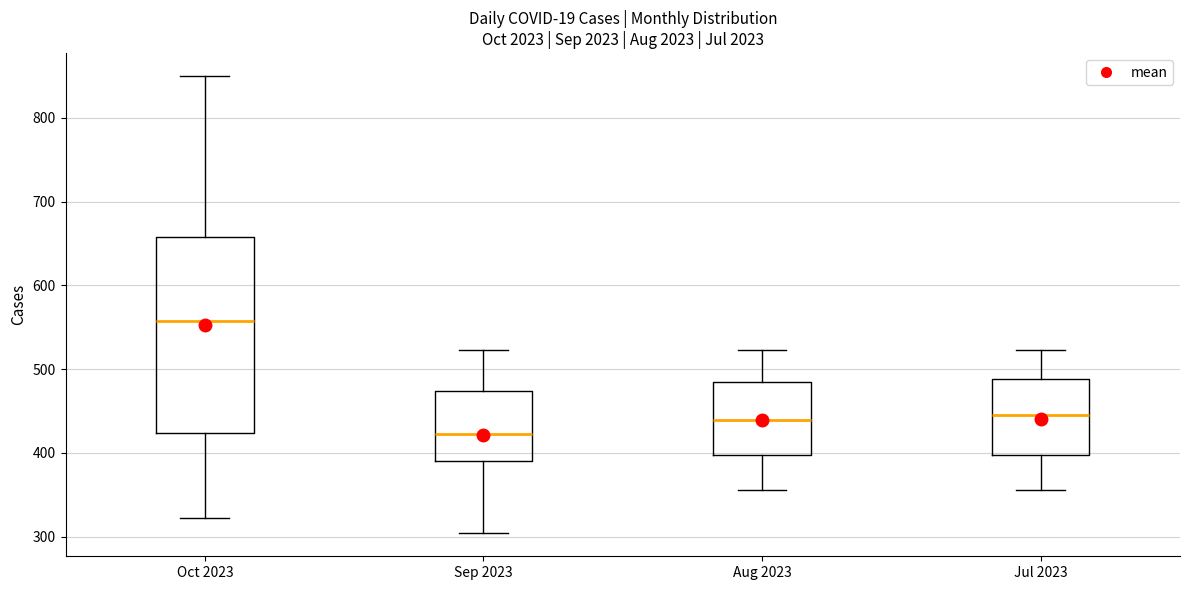

Reading left to right, read every box against the y-axis: the position of its median line, the range the box covers, and the ends of its whiskers. The values are not printed on the chart, so give them approximately, as read against the axis.

Oct 2023: median 560, box 420 to 660, whiskers 320 to 850
Sep 2023: median 420, box 390 to 470, whiskers 300 to 520
Aug 2023: median 440, box 400 to 480, whiskers 360 to 520
Jul 2023: median 450, box 400 to 490, whiskers 360 to 520